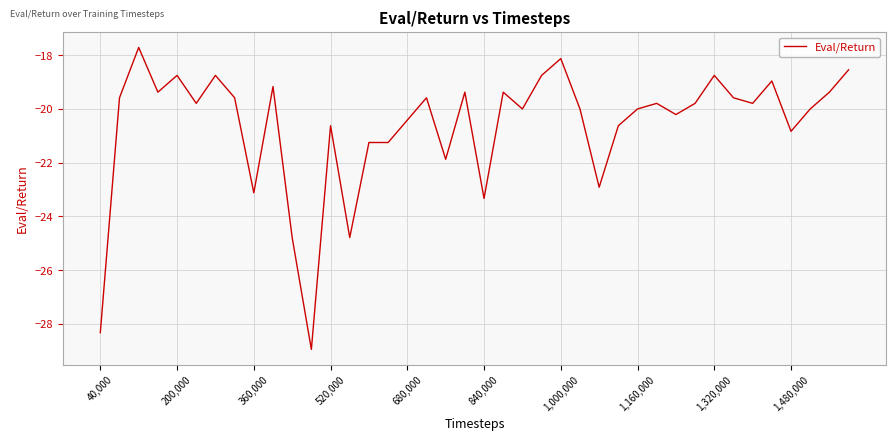

What is the minimum value shown in the chart?

-29.0